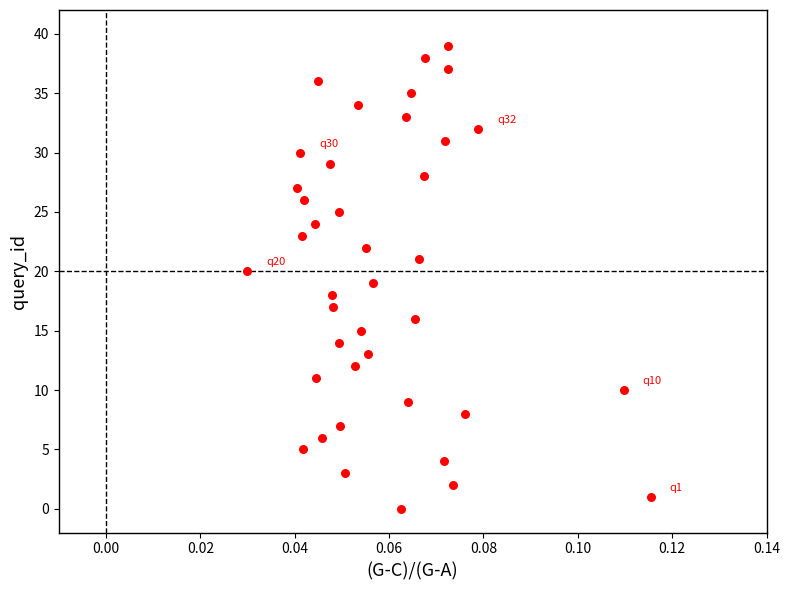

What is the range of Y values (max minus min)?

39